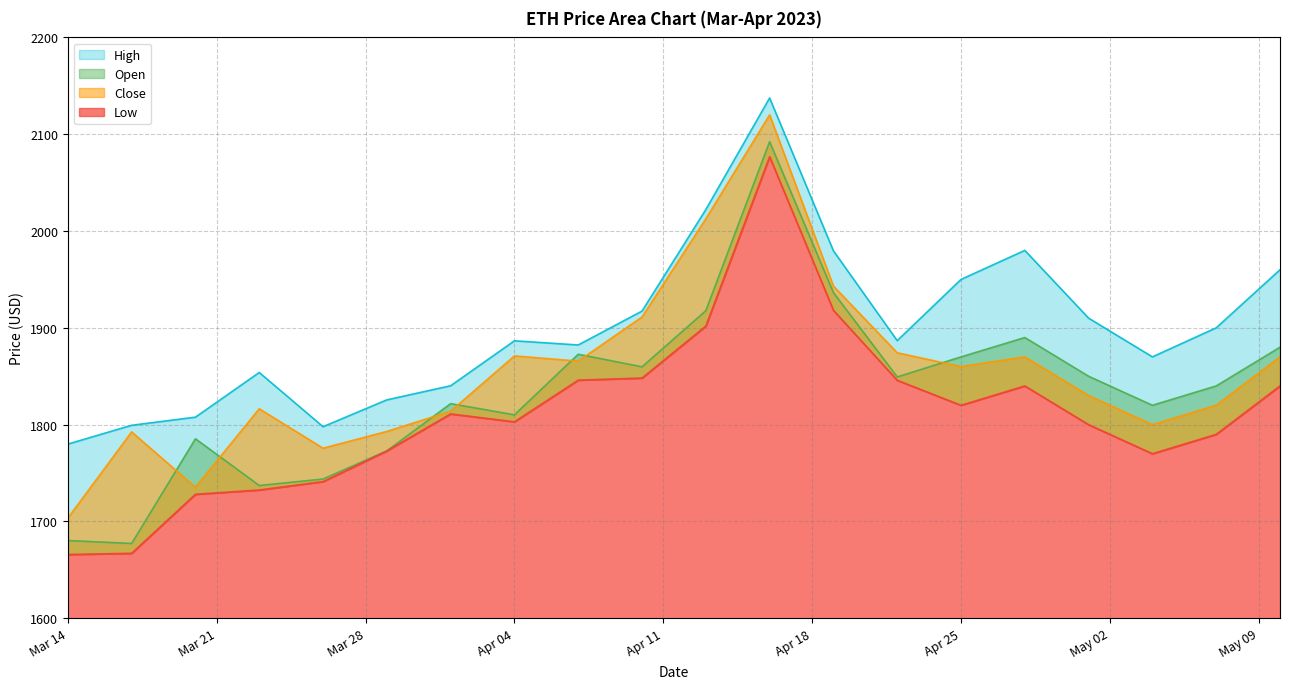

At which category is the sum across all series the highest?

2023-04-16